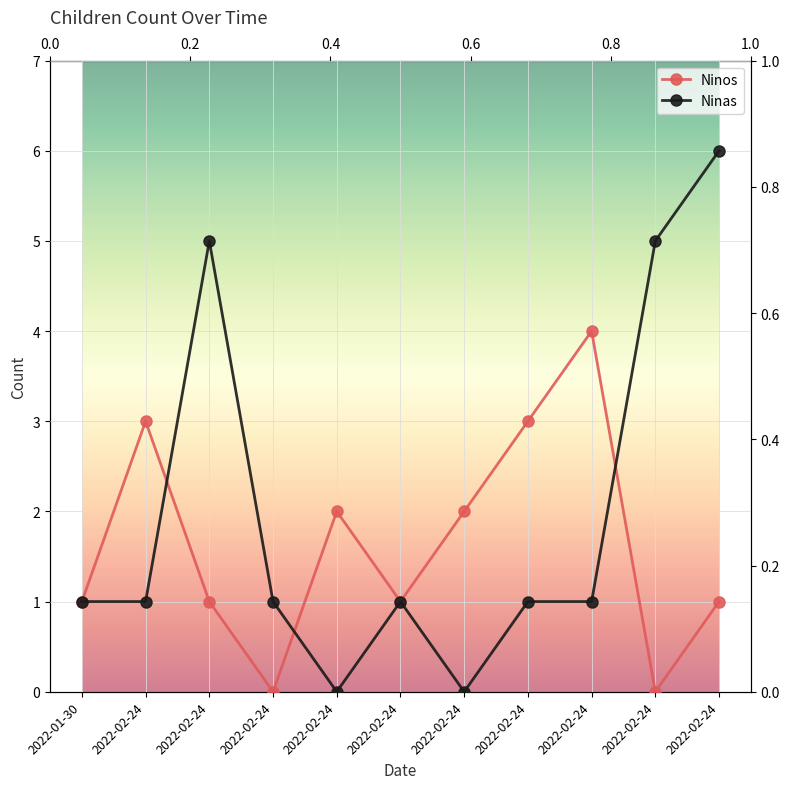

Is it true that Ninos equals 3 at 2022-02-24?

True